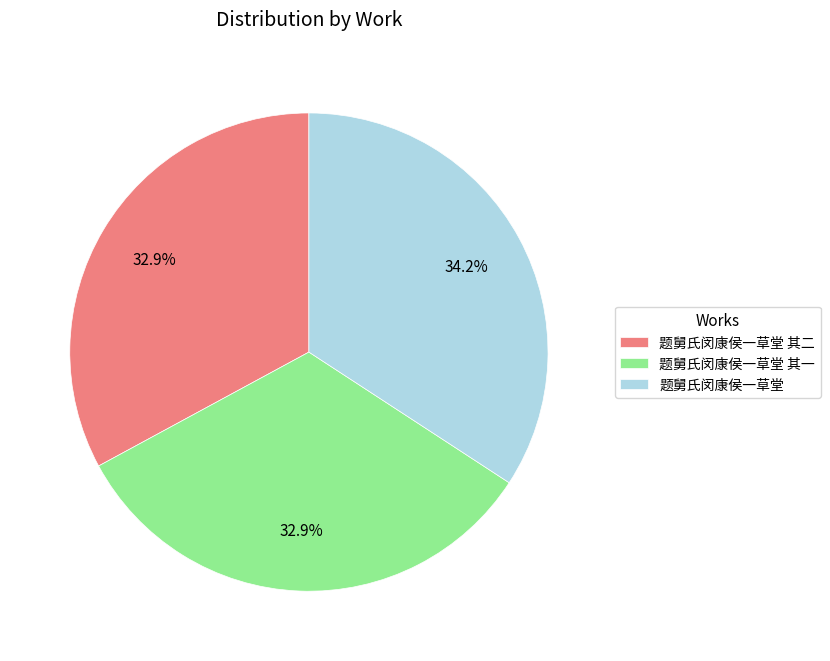

Approximately how many times larger is the value at 题舅氏闵康侯一草堂 其二 compared to 题舅氏闵康侯一草堂?

1.0